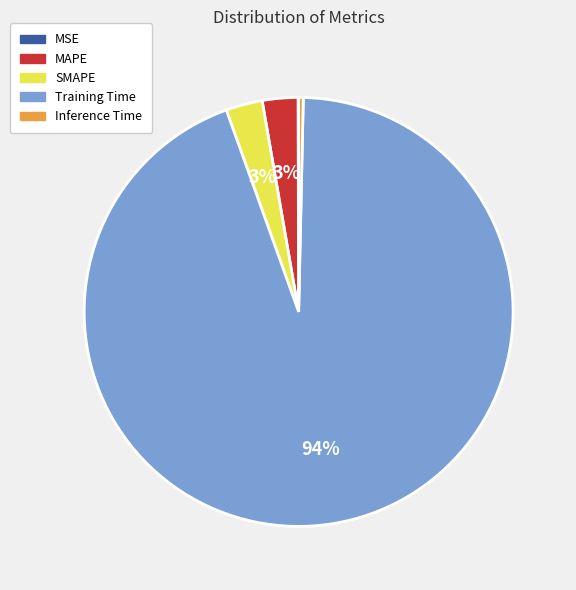

Which category has the biggest portion of the pie?

Training Time